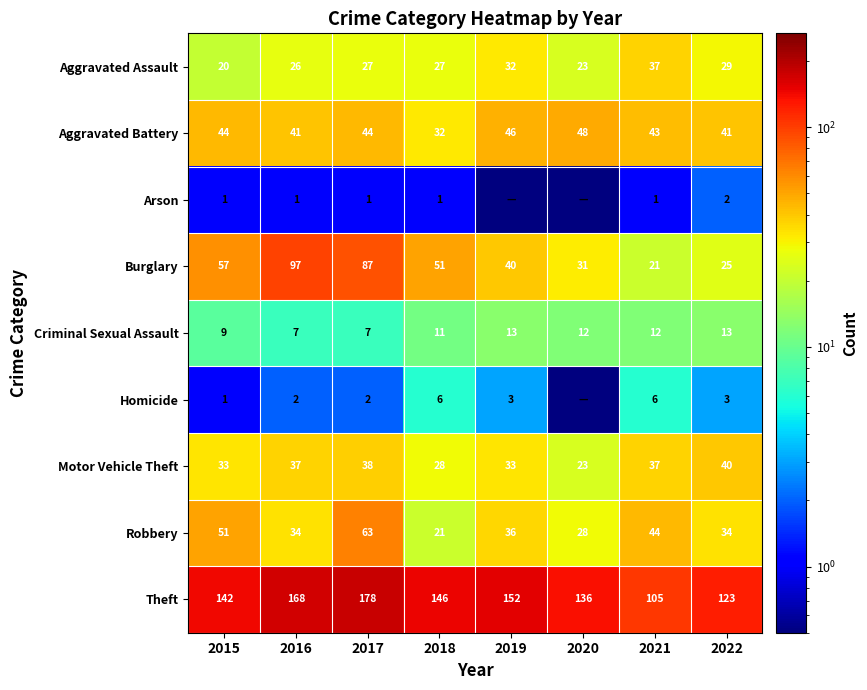

True or false: Criminal Sexual Assault has a value of 2.0 at 2016.

False